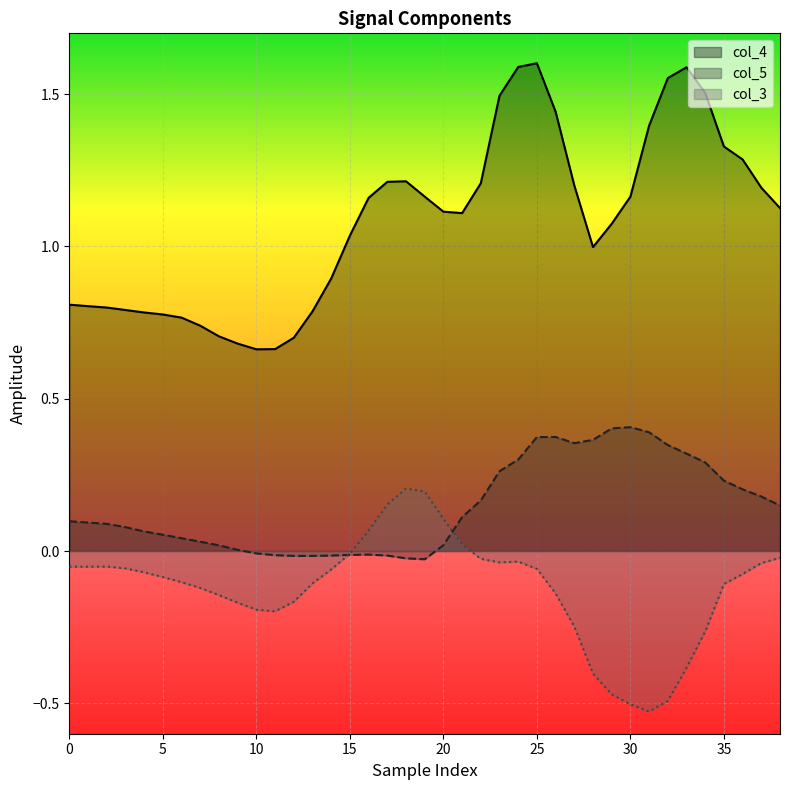

Which series has the largest range (max minus min)?

col_4